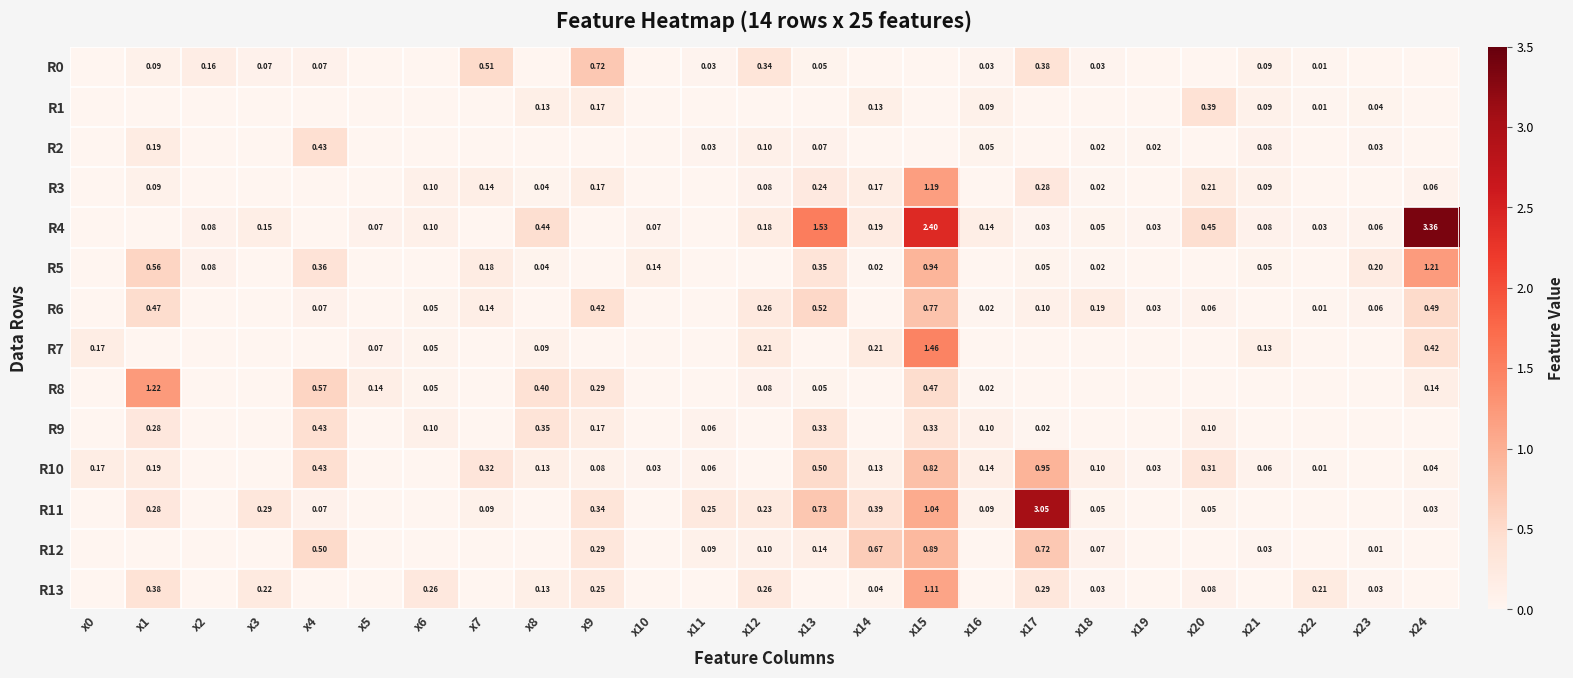

Is the value of R8 at x15 greater than the value of R0 at x11?

Yes